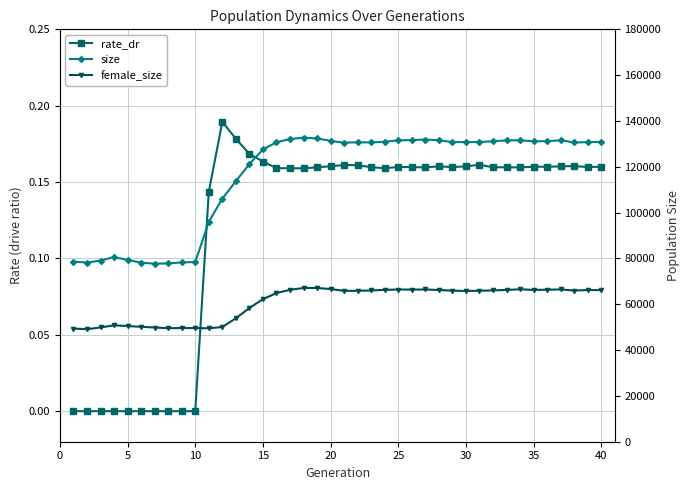

Reading left to right, transcribe all the data shown in this chart.

rate_dr: 0.0	0.0	0.0	0.0	0.0	0.0	0.0	0.0	0.0	0.0	0.1	0.2	0.2	0.2	0.2	0.2	0.2	0.2	0.2	0.2	0.2	0.2	0.2	0.2	0.2	0.2	0.2	0.2	0.2	0.2	0.2	0.2	0.2	0.2	0.2	0.2	0.2	0.2	0.2	0.2
size: 78659.0	78162.0	79083.0	80586.0	79361.0	78166.0	77705.0	77837.0	78266.0	78428.0	95986.0	106122.0	113698.0	121192.0	127593.0	130691.0	132125.0	132736.0	132372.0	131300.0	130510.0	130710.0	130622.0	130969.0	131542.0	131656.0	131908.0	131583.0	130787.0	130788.0	130831.0	131166.0	131521.0	131555.0	131157.0	131167.0	131598.0	130613.0	130752.0	130878.0
female_size: 49385.0	49113.0	49868.0	50813.0	50469.0	50168.0	49838.0	49549.0	49632.0	49600.0	49516.0	50061.0	53882.0	58357.0	62226.0	64864.0	66311.0	67098.0	67119.0	66629.0	65857.0	65862.0	66024.0	66270.0	66436.0	66394.0	66447.0	66224.0	65945.0	65792.0	65887.0	66048.0	66261.0	66530.0	66240.0	66350.0	66474.0	65981.0	66188.0	66178.0